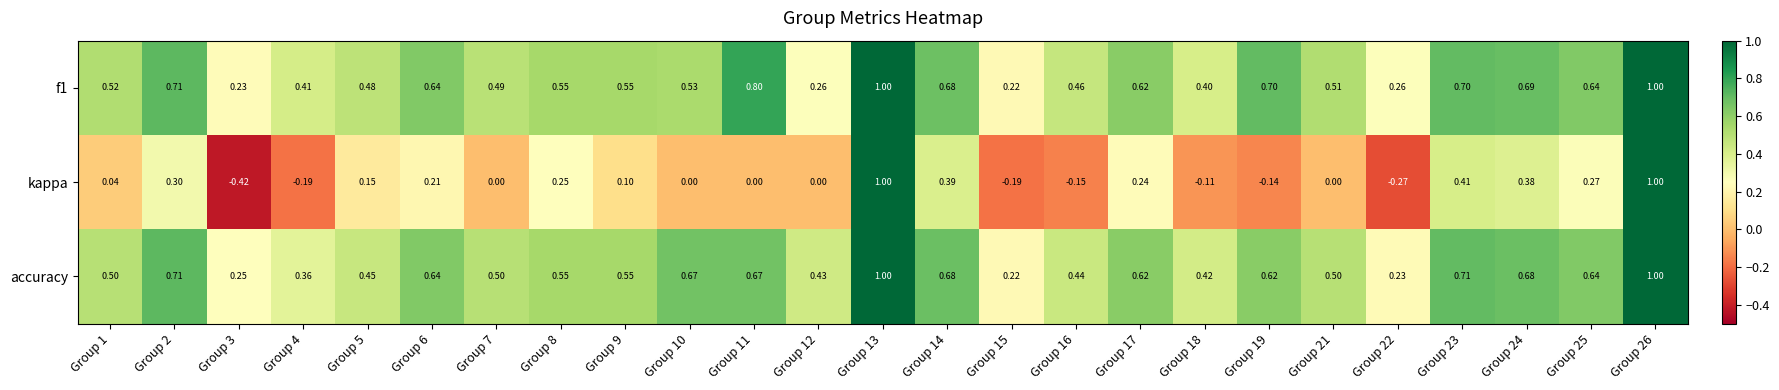

Which series has the largest total across all categories?

f1